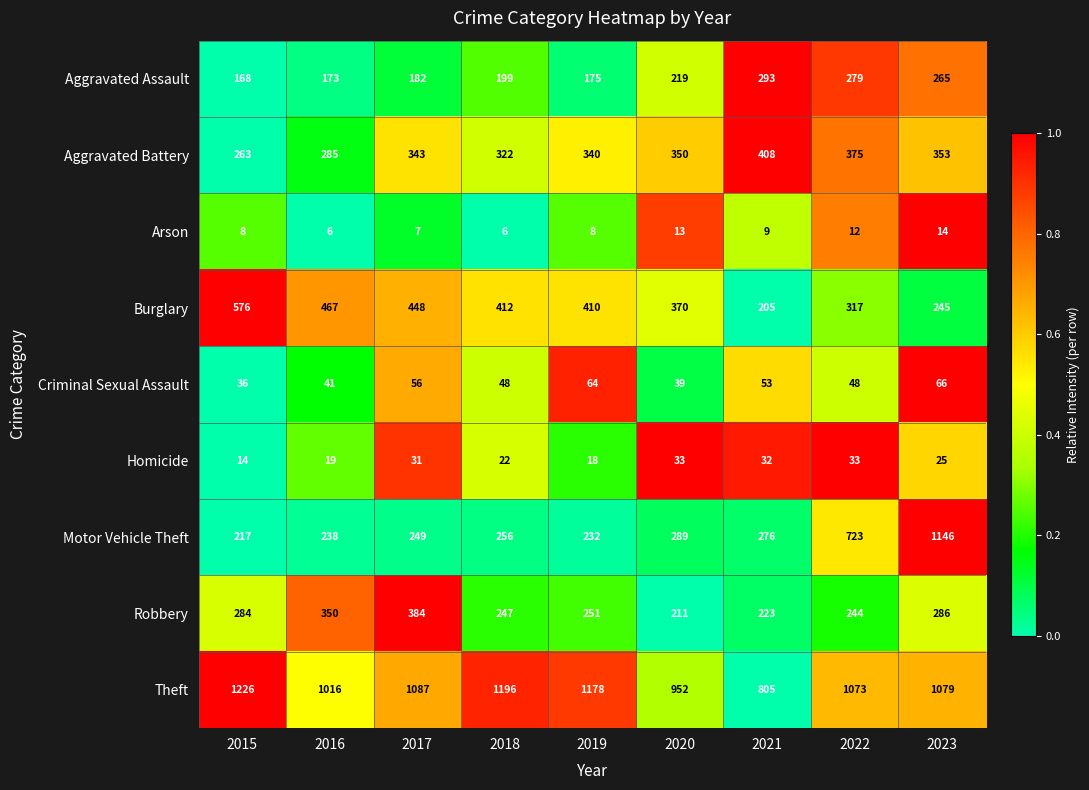

At which label is Aggravated Assault closest to 230?

2020